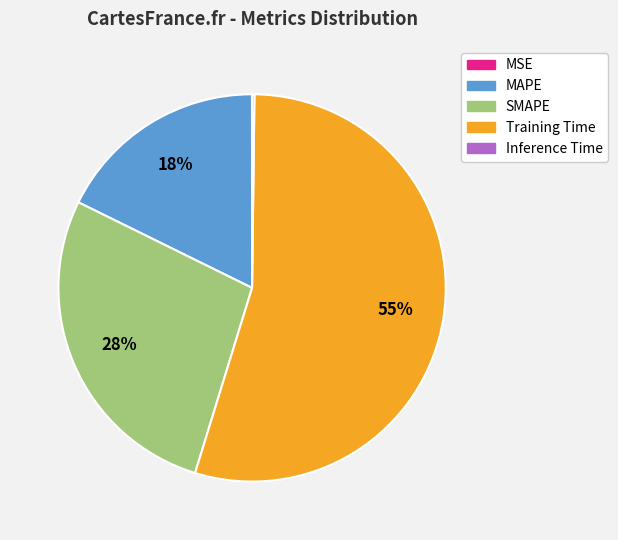

Which category has the biggest portion of the pie?

Training Time